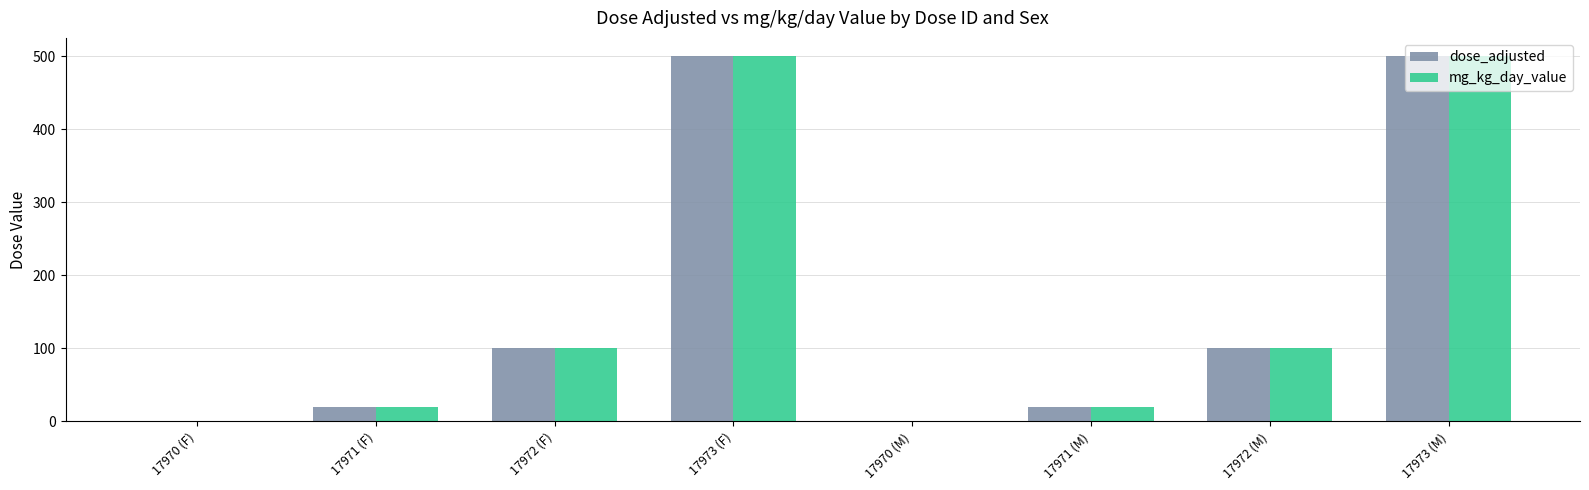

What is the sum of the mg_kg_day_value values at 17970 (M) and 17973 (F)?

500